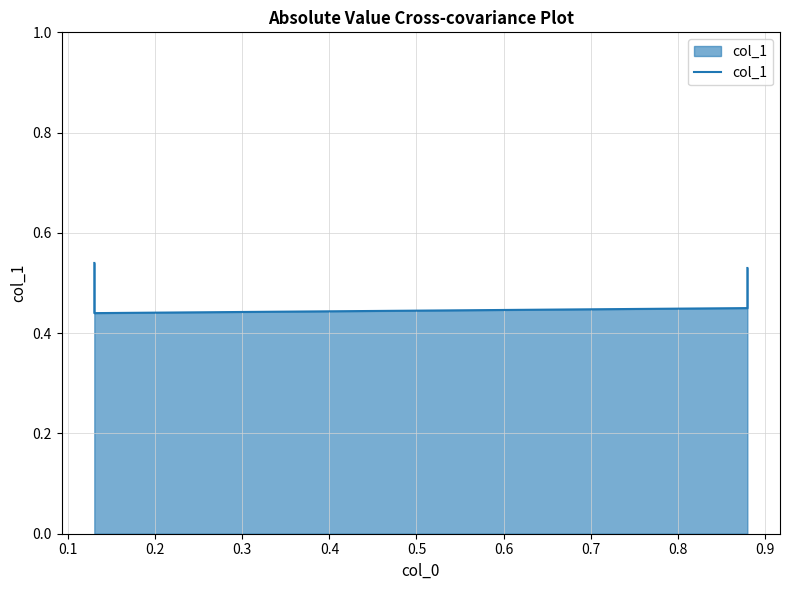

What is the minimum value shown in the chart?

0.4